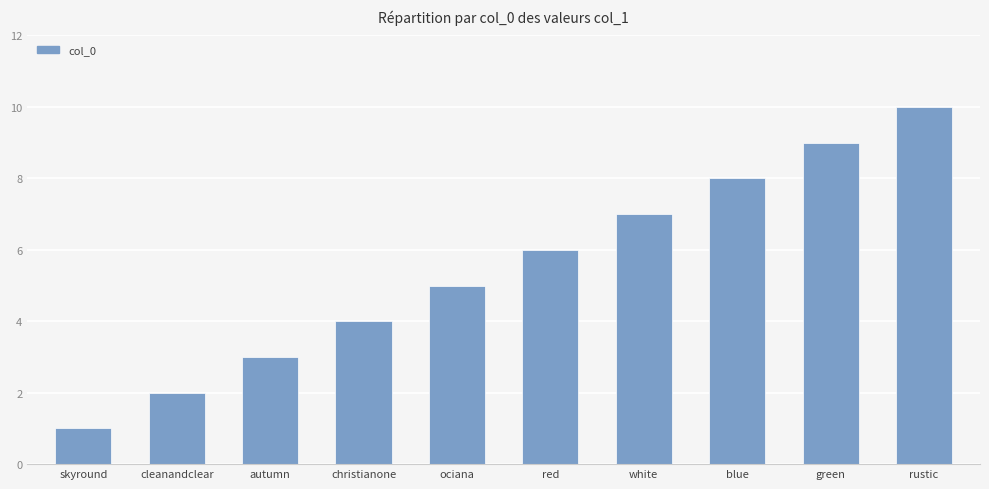

What is the minimum value shown in the chart?

1